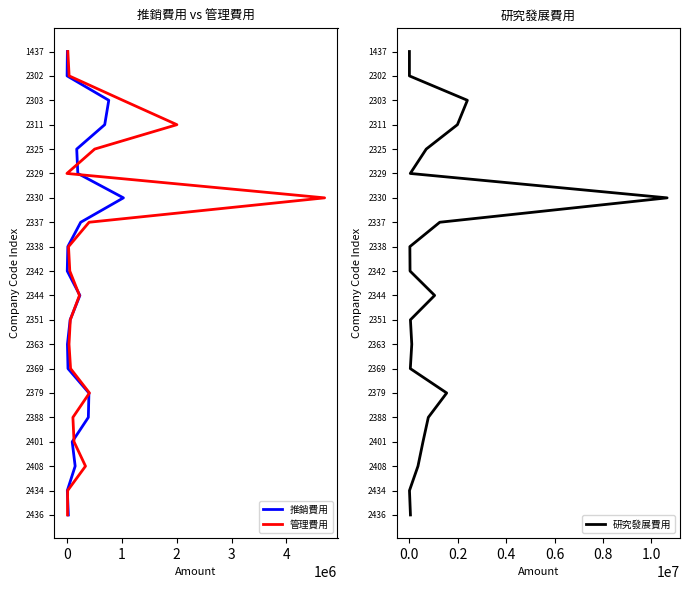

Count the number of categories in the chart.

20